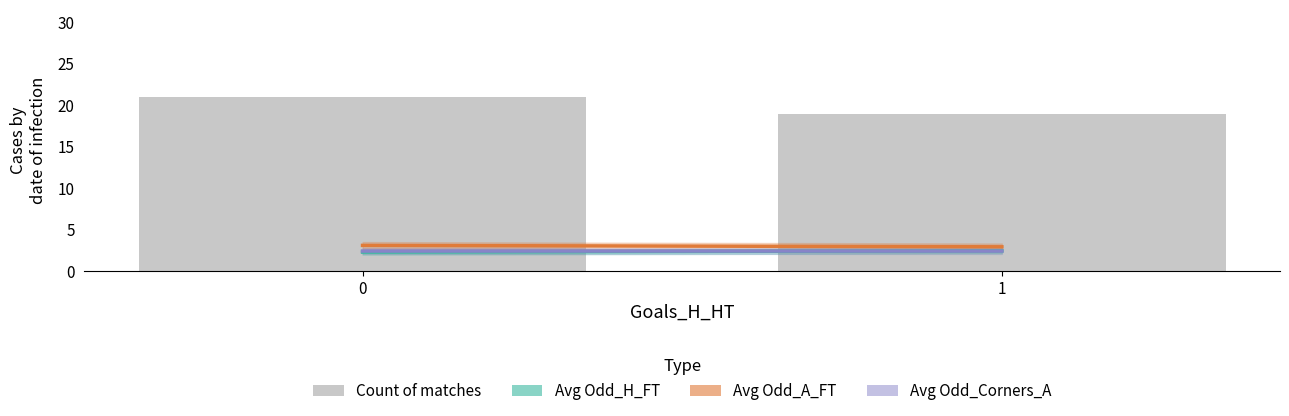

Which has a higher value, 1 or 0?

0